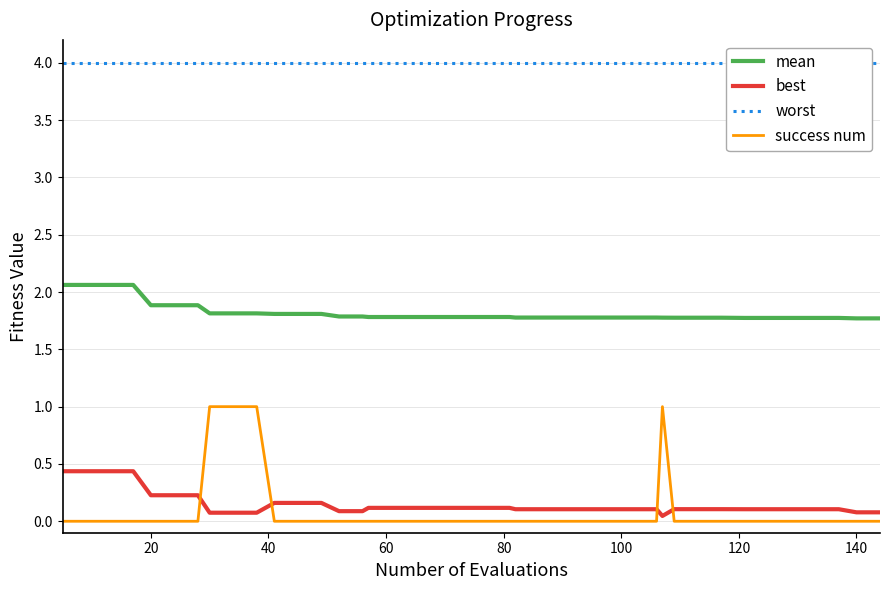

What is the average value of the success num series?

0.1